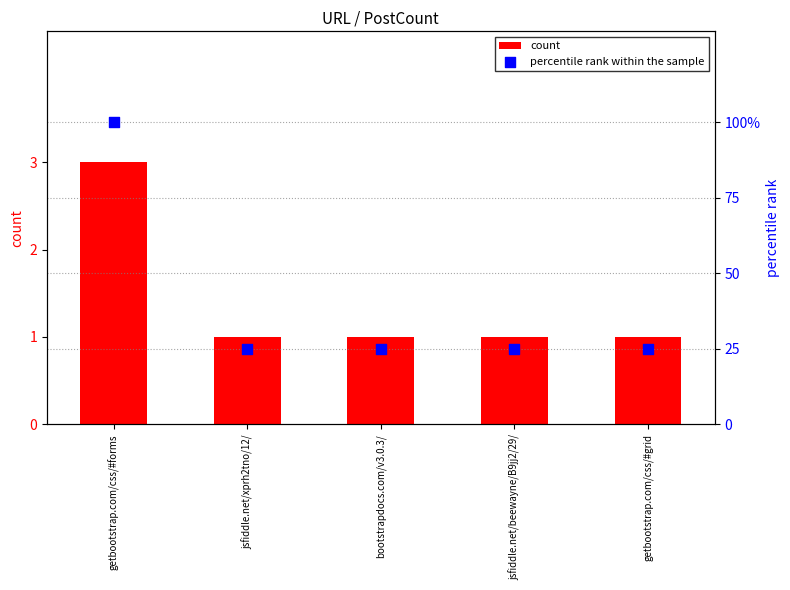

Which series has the largest Y range (max minus min)?

percentile rank within the sample